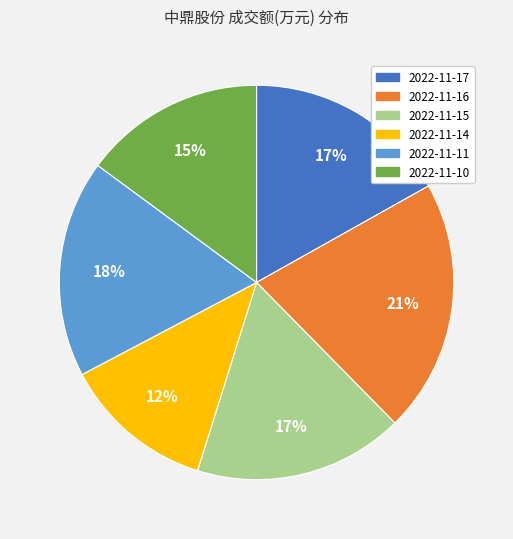

Do 2022-11-17 and 2022-11-14 together represent more than half of the pie?

No